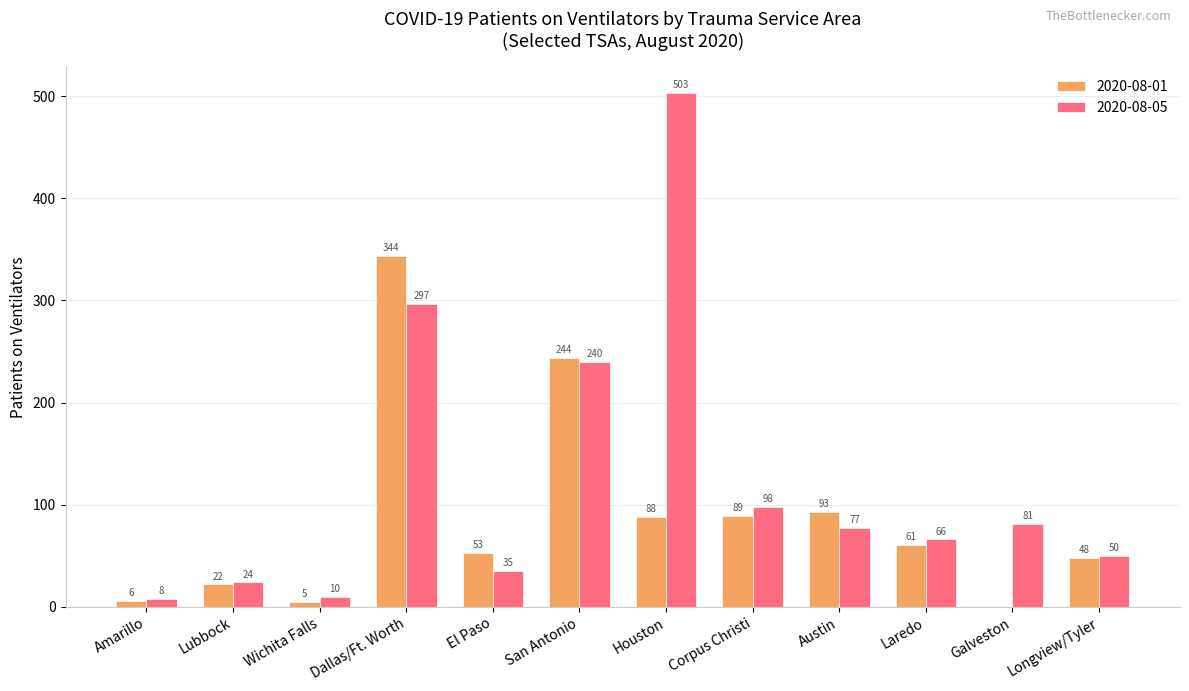

Is it true that 2020-08-05 equals 8 at Amarillo?

True